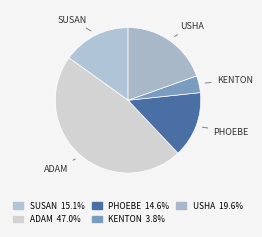

To the nearest percent, what is the average slice percentage?

20%